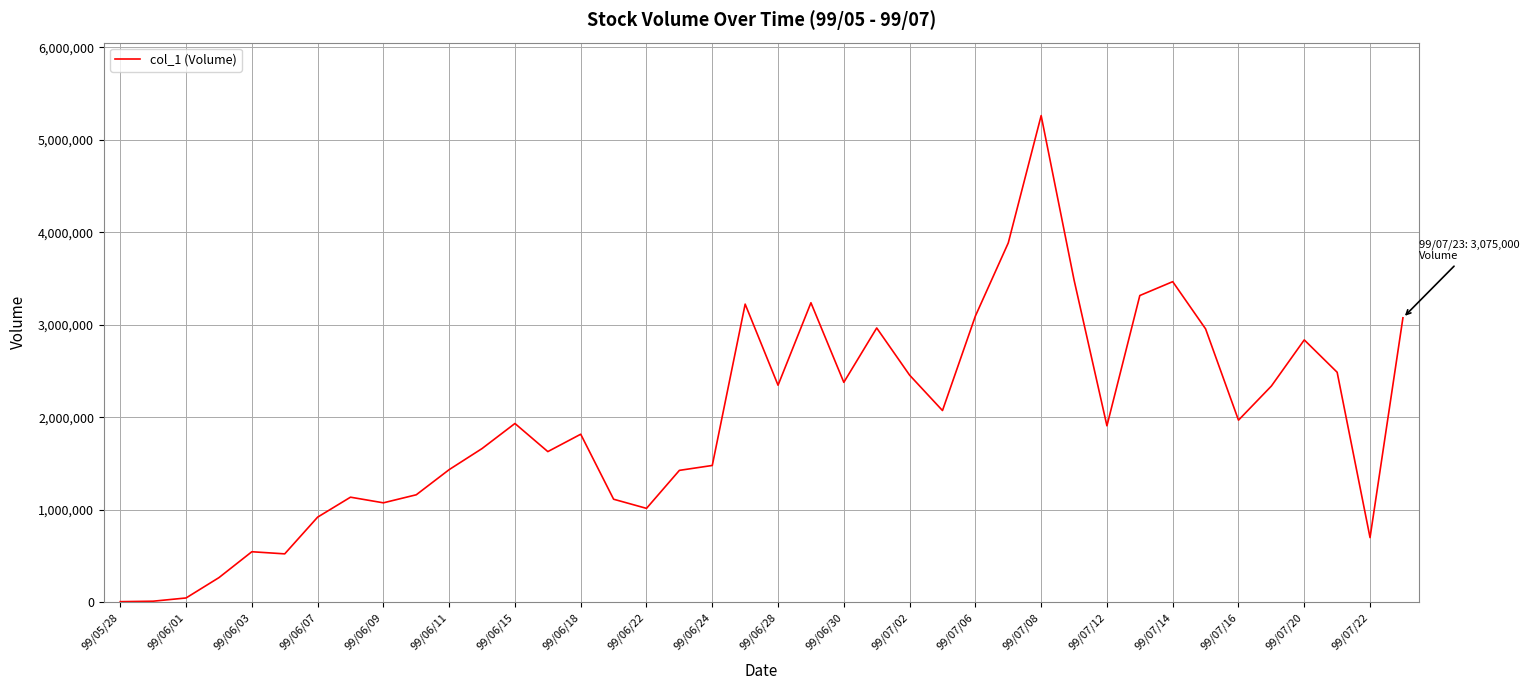

What is the greatest value displayed?

5262000